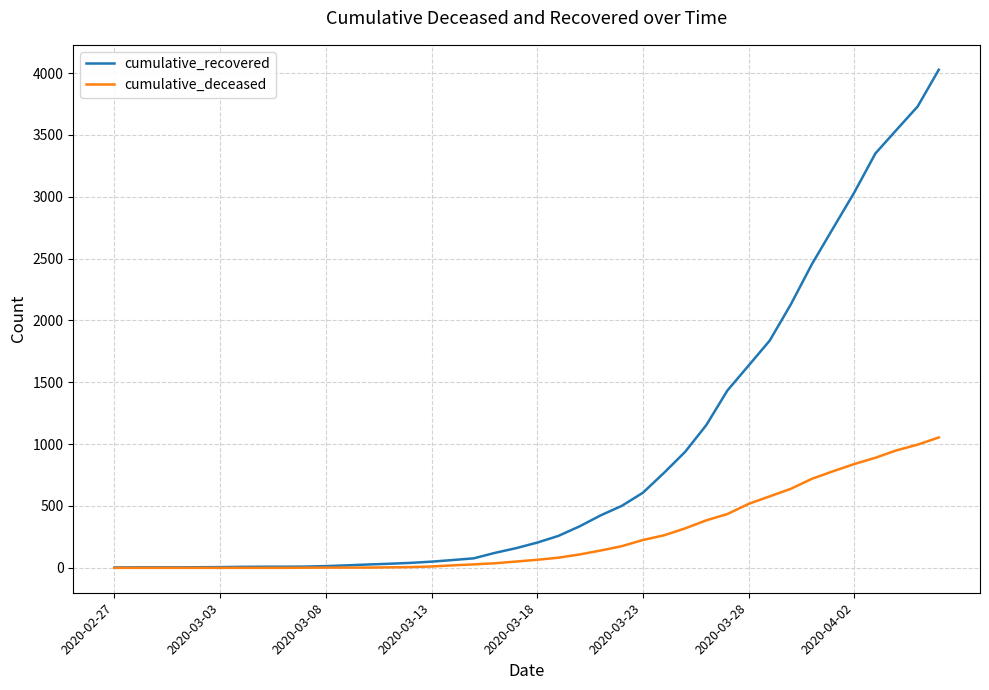

How many series are shown in this chart?

2